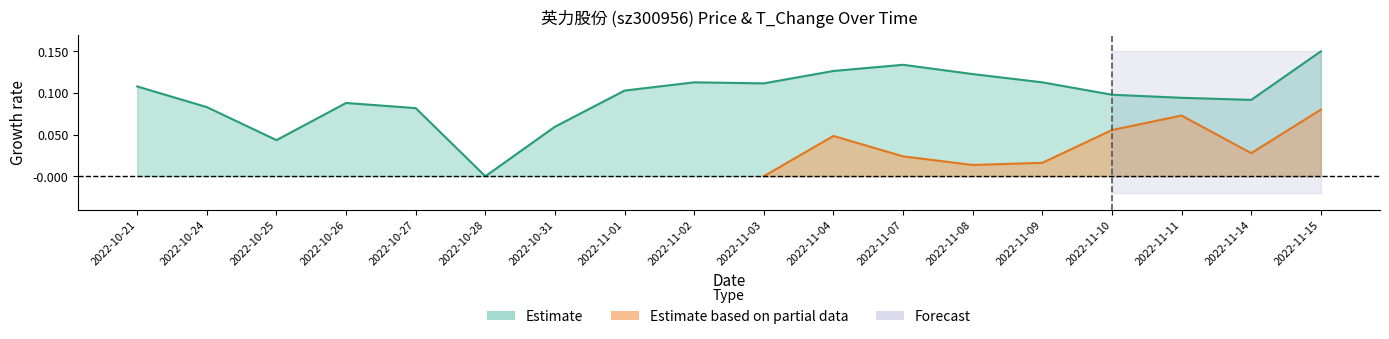

What is the difference between the maximum and minimum values?

0.1